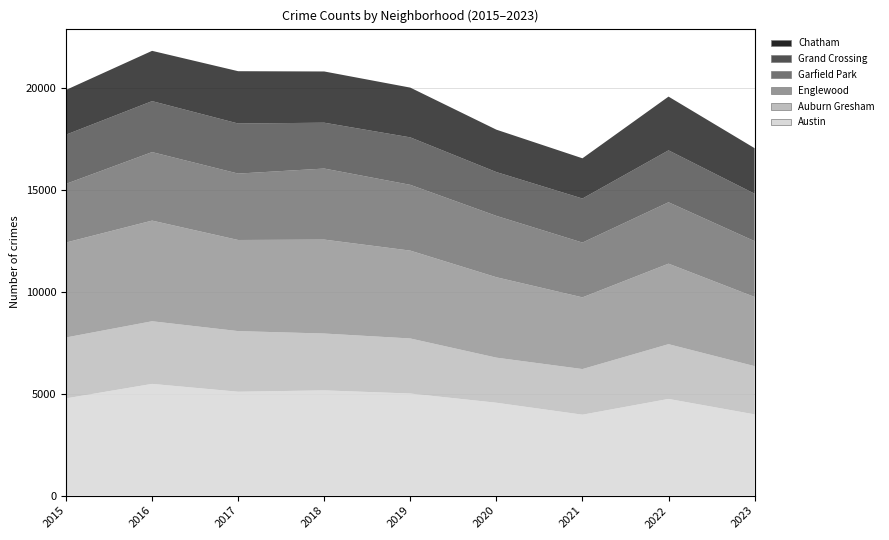

Reading left to right, what are all the values shown in this chart?

Austin: 2015=4770	2016=5481	2017=5096	2018=5163	2019=5008	2020=4556	2021=3970	2022=4743	2023=3985
Auburn Gresham: 2015=2987	2016=3071	2017=2973	2018=2787	2019=2700	2020=2211	2021=2237	2022=2685	2023=2366
Englewood: 2015=4658	2016=4938	2017=4470	2018=4608	2019=4310	2020=3945	2021=3518	2022=3950	2023=3394
Garfield Park: 2015=2877	2016=3360	2017=3257	2018=3485	2019=3226	2020=3009	2021=2687	2022=3011	2023=2737
Grand Crossing: 2015=2413	2016=2500	2017=2456	2018=2249	2019=2328	2020=2149	2021=2160	2022=2547	2023=2327
Chatham: 2015=2195	2016=2467	2017=2566	2018=2513	2019=2441	2020=2080	2021=1974	2022=2636	2023=2234